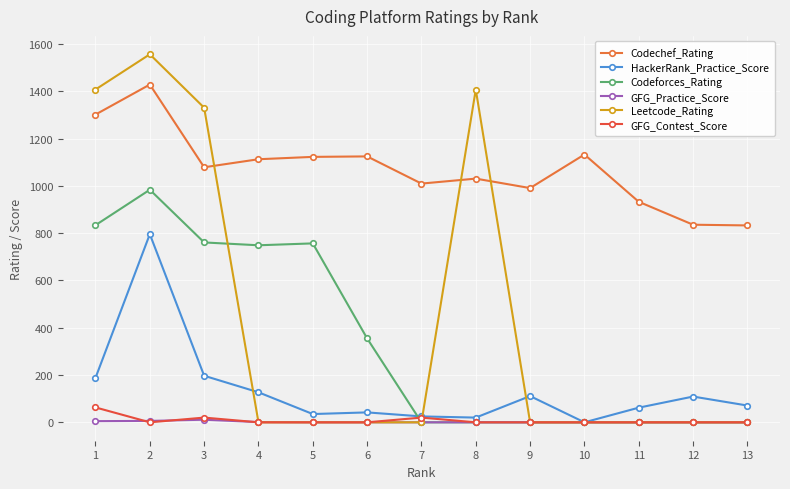

Rank the categories by Codeforces_Rating value from highest to lowest.

2, 1, 3, 5, 4, 6, 7, 8, 9, 10, 11, 12, 13